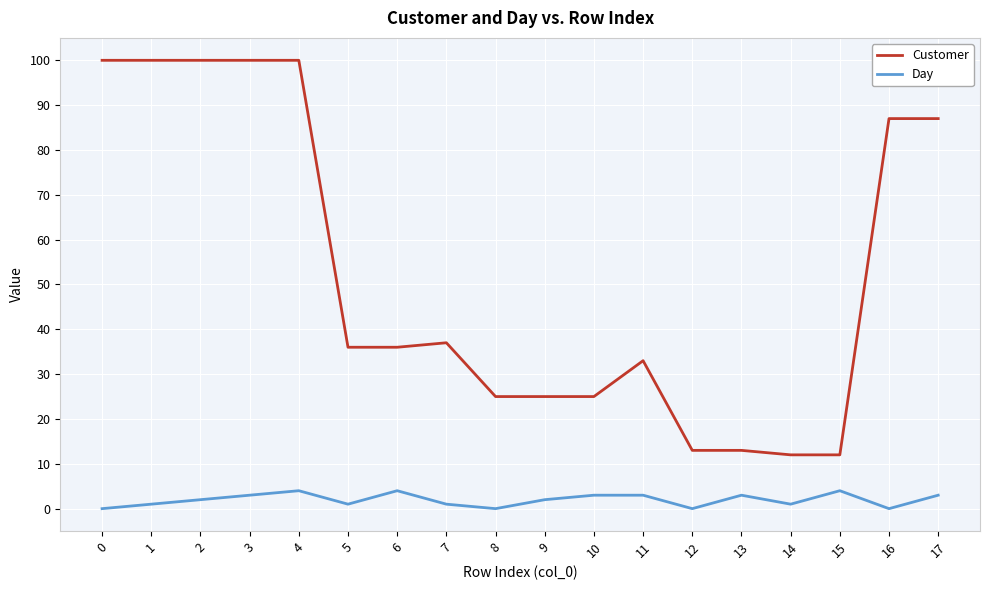

True or false: Customer and Day cross at least once.

False